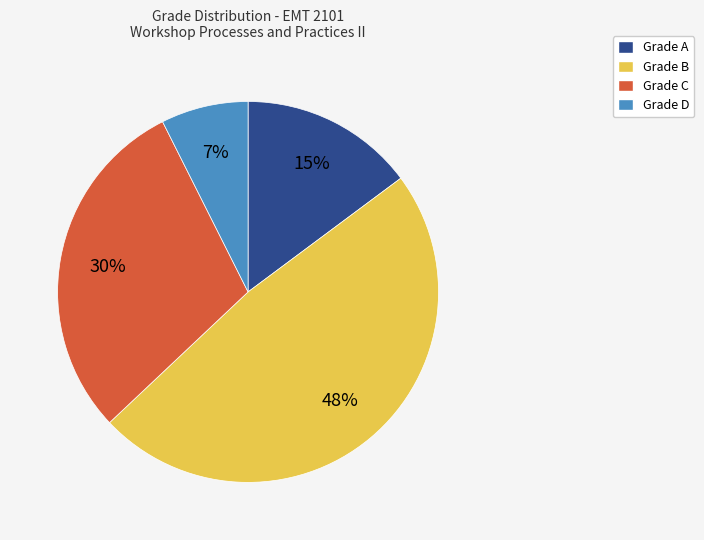

Do Grade C and Grade A together represent more than half of the pie?

No